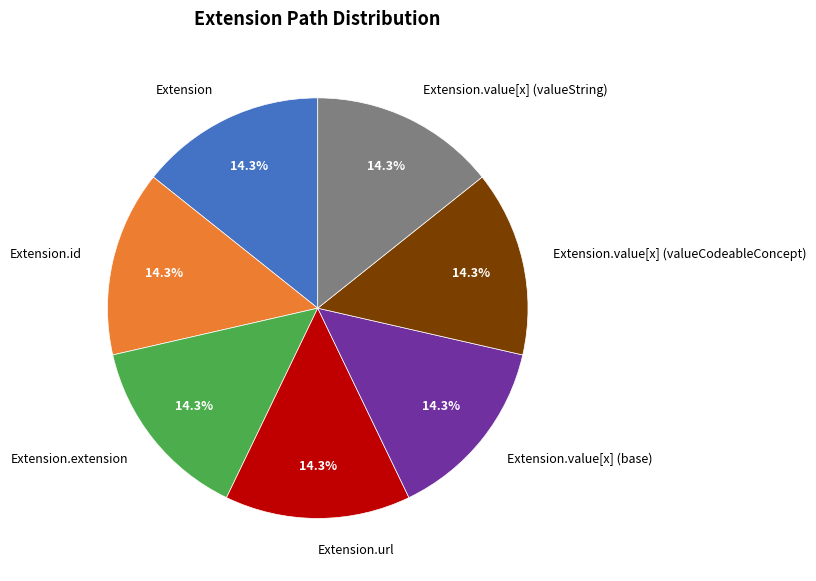

Approximately how many times larger is the value at Extension compared to Extension.value[x] (valueString)?

1.0